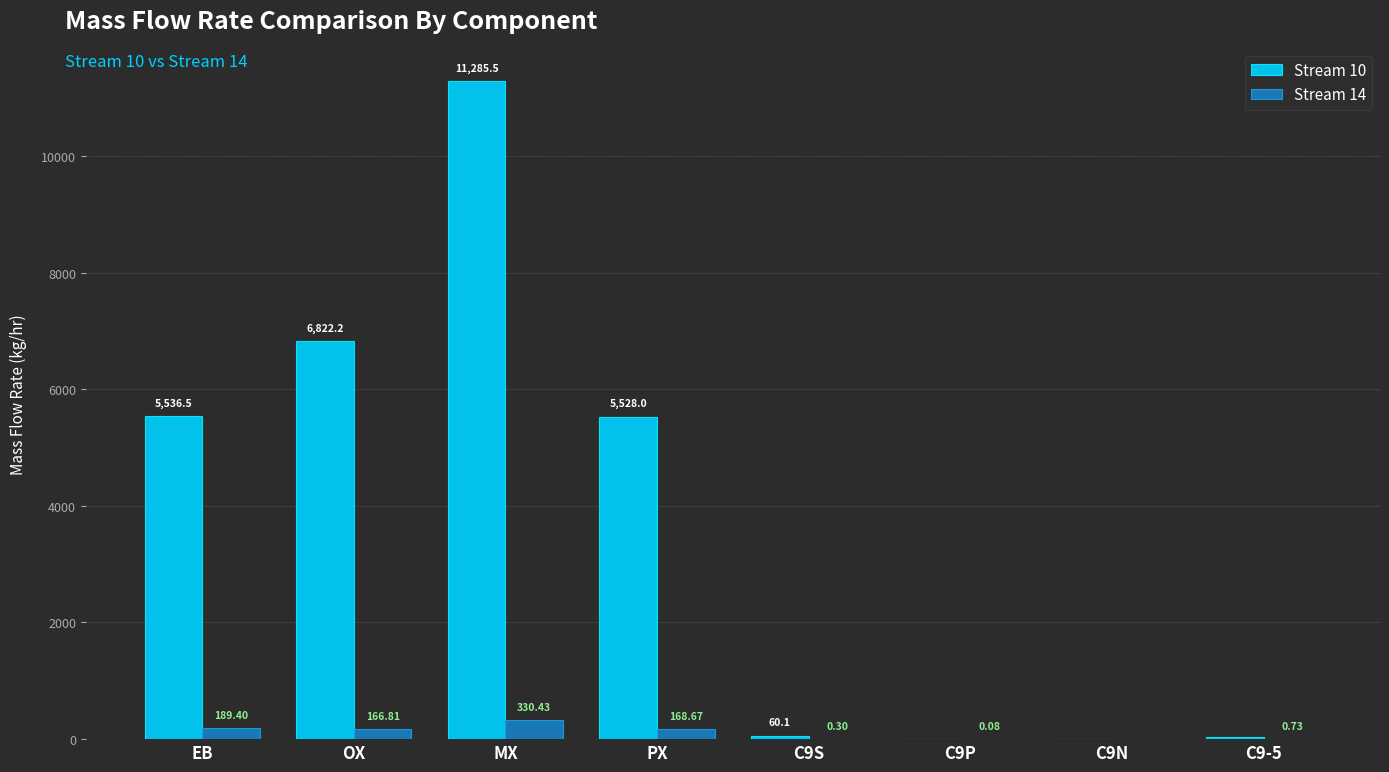

At which label does Stream 14 reach its peak?

MX